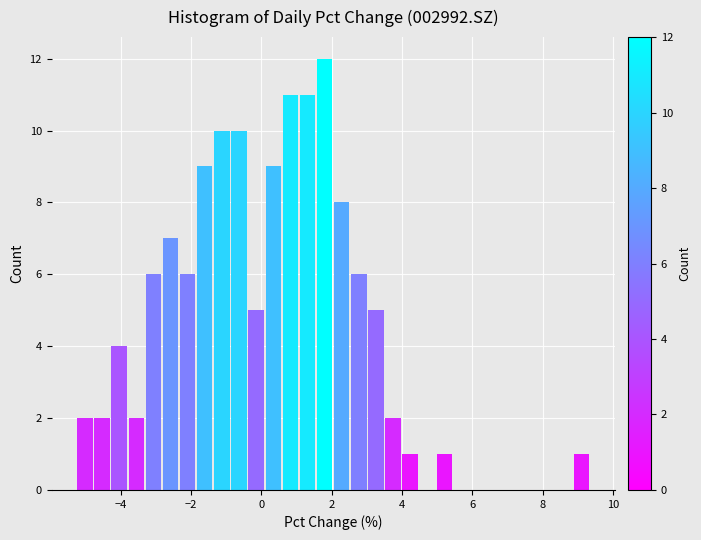

Around what value on the x-axis is the tallest bar? Give the approximate position of its centre, as read against the axis.

1.8